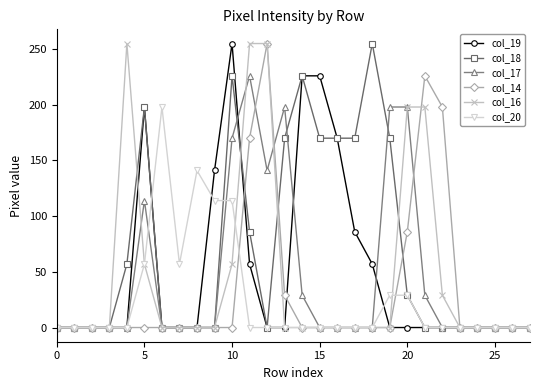

What is the highest value of the col_19 series?

255